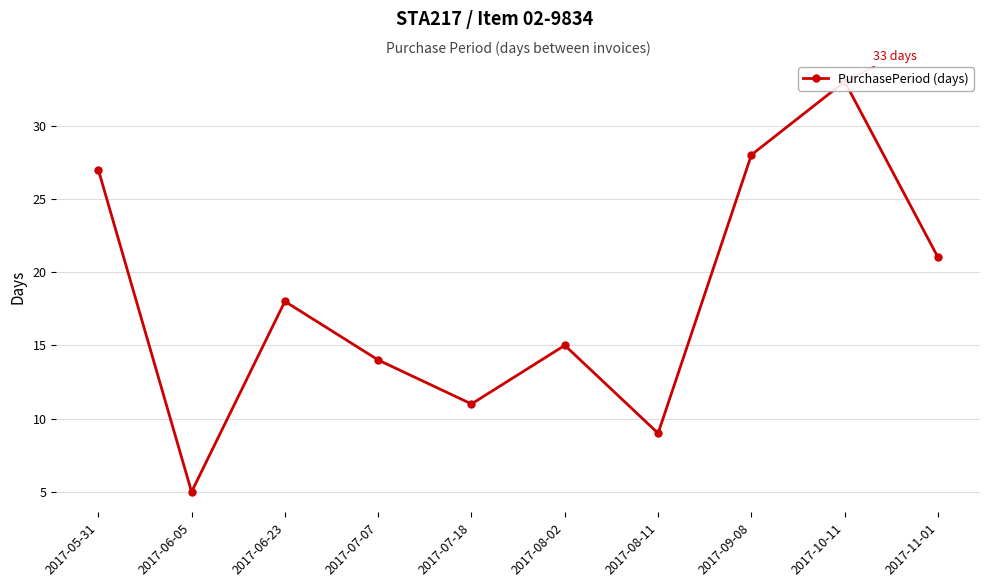

Is it true that the value at 2017-08-11 is 9?

True